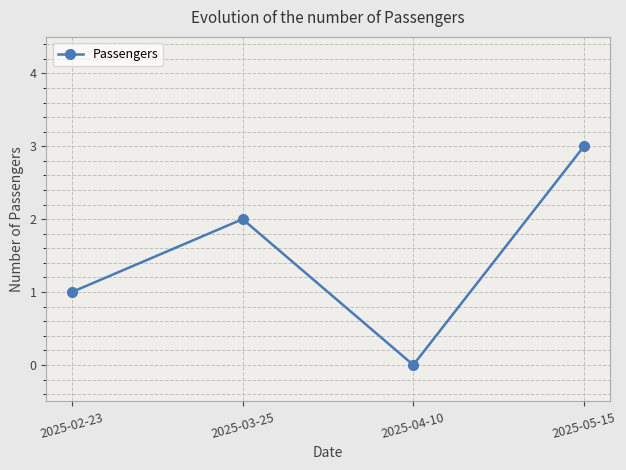

List the labels in order of value, smallest first.

2025-04-10, 2025-02-23, 2025-03-25, 2025-05-15